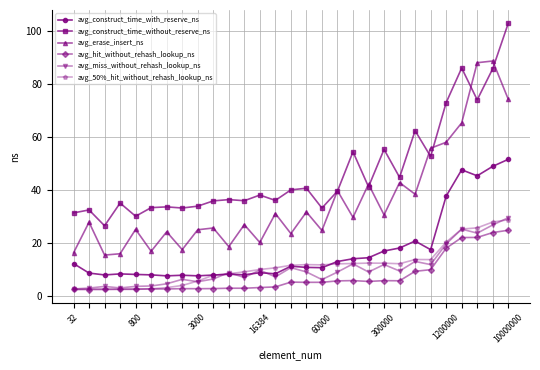

True or false: avg_erase_insert_ns and avg_construct_time_with_reserve_ns intersect in this chart.

False